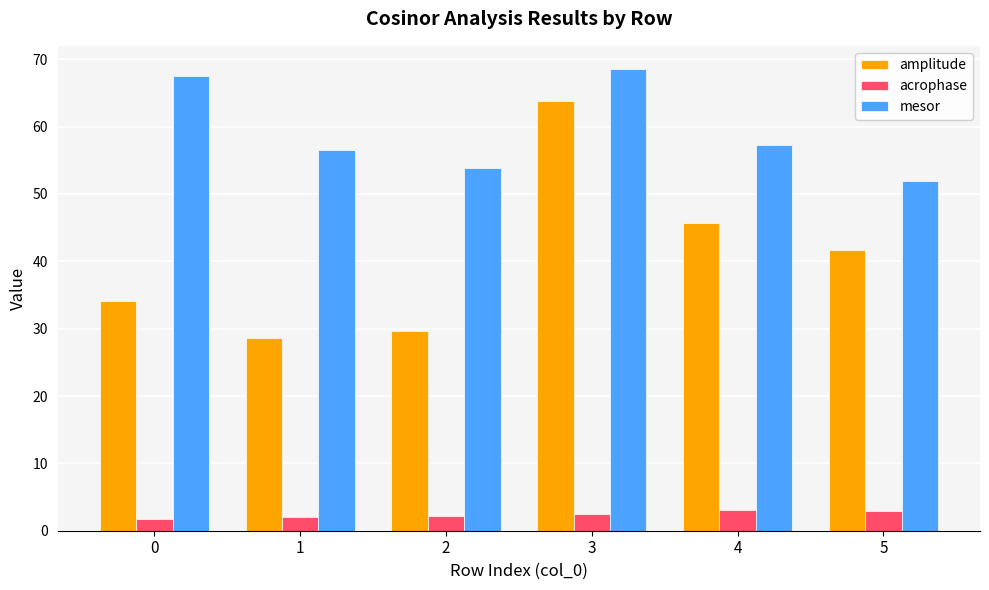

The value of mesor at 1 is 94.7. True or false?

False